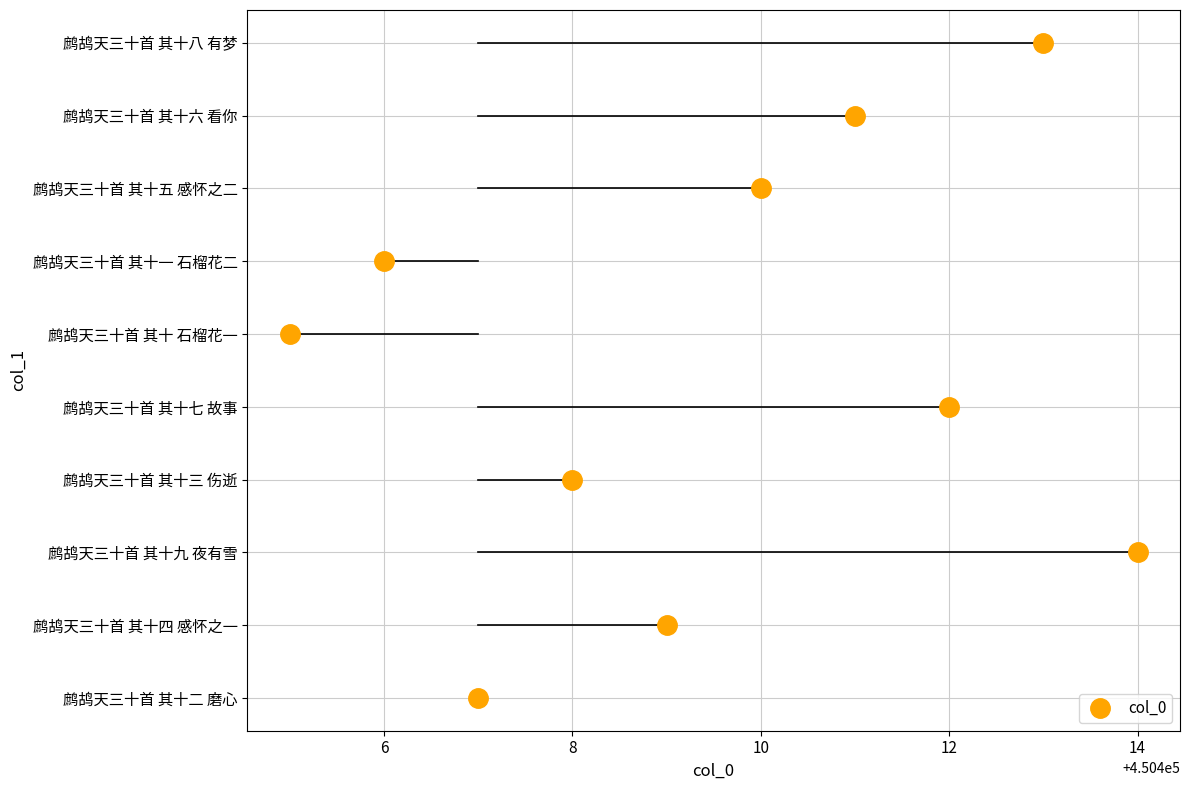

What is the label of the 9th point from the left?

鹧鸪天三十首 其十六 看你